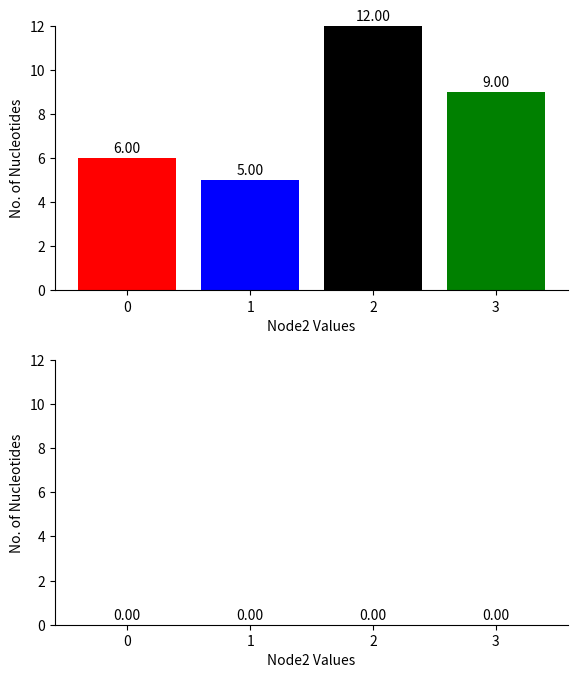

What is the sum of all values?

32